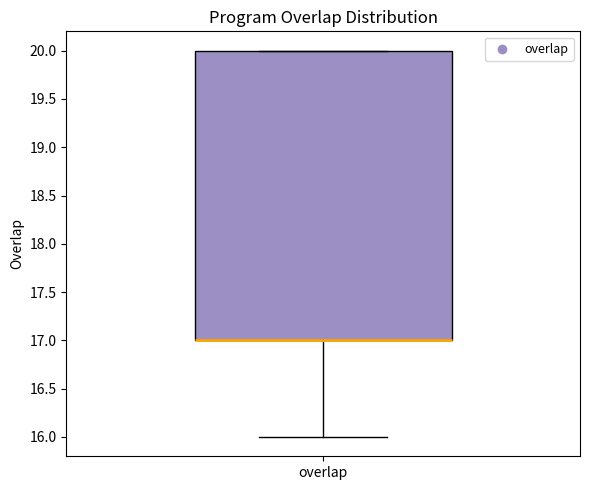

Transcribe this box plot: give where the median line is, the range the box spans, and where the two whiskers end, as read against the y-axis. The values are not printed on the chart, so give them approximately, as read against the axis.

median 17 (drawn on the box's lower edge), box 17 to 20, whiskers 16 to 20